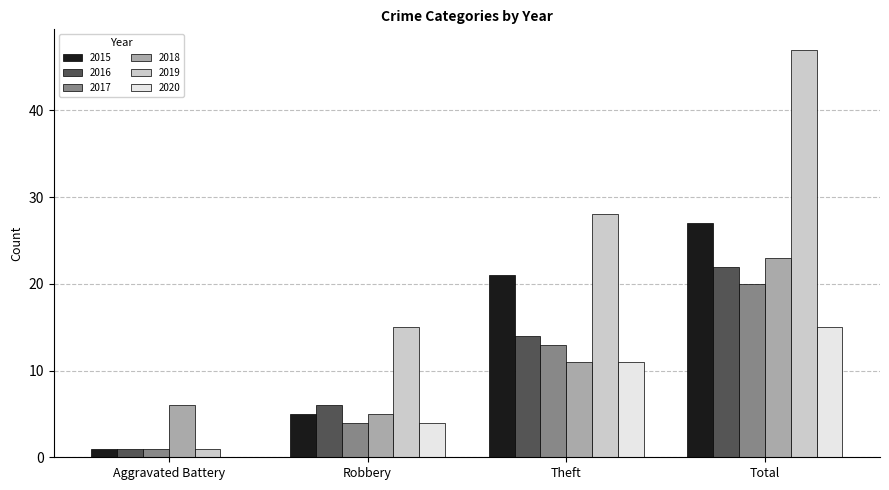

How many groups of bars are there?

4